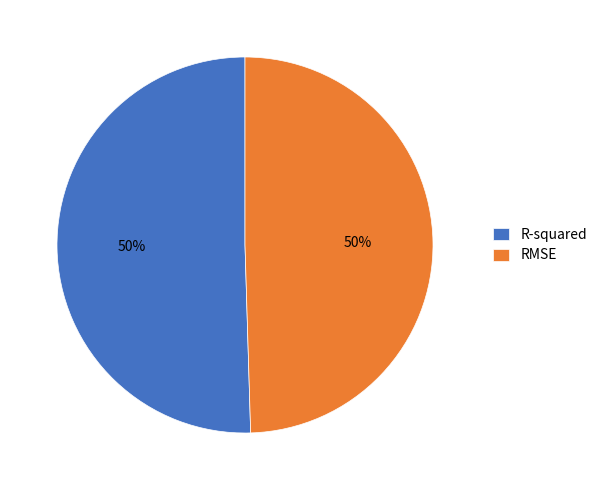

To the nearest percent, what percentage of the pie is R-squared?

50%